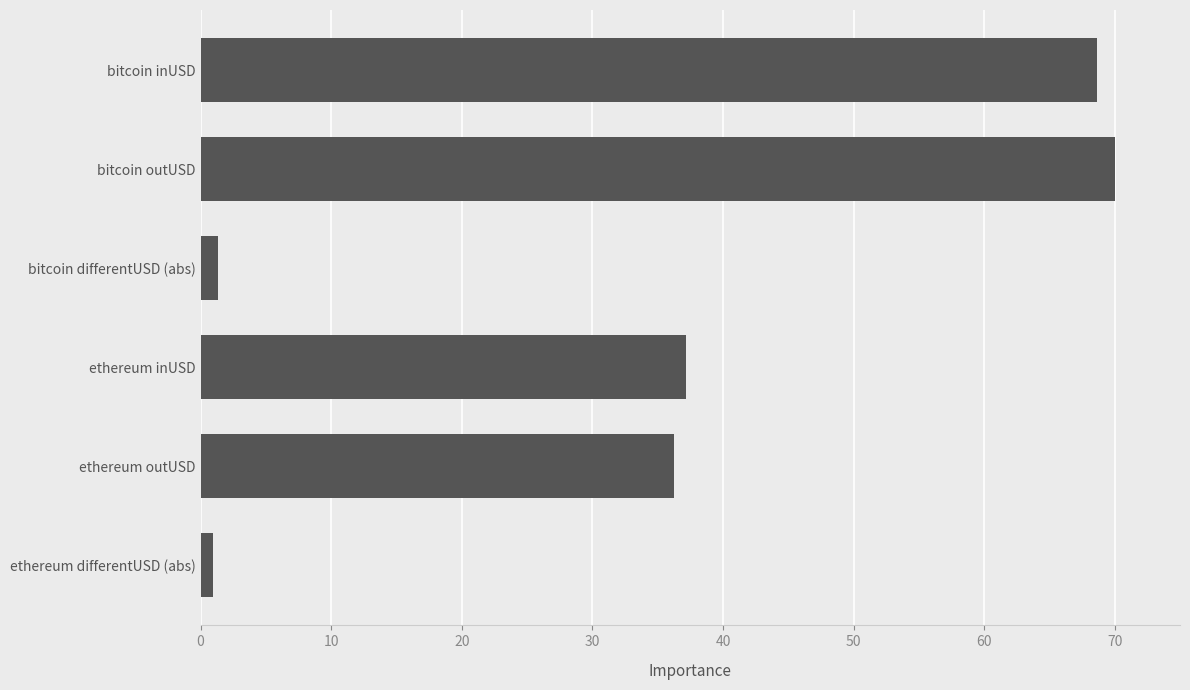

What is the sum of all values?

214.4